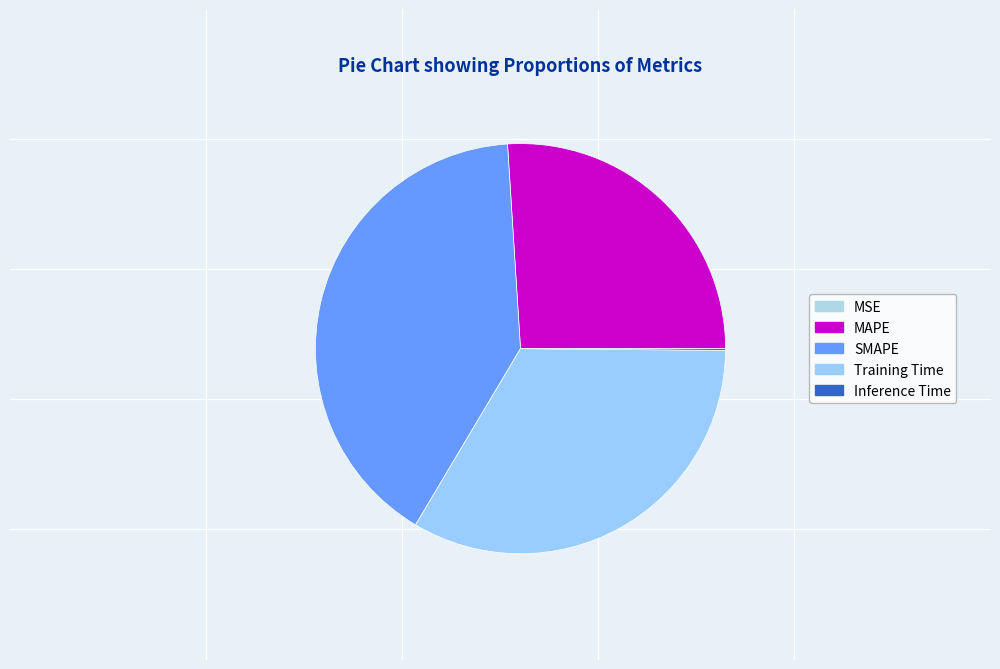

To the nearest percent, what is the difference between the MAPE and MSE slice percentages?

26%